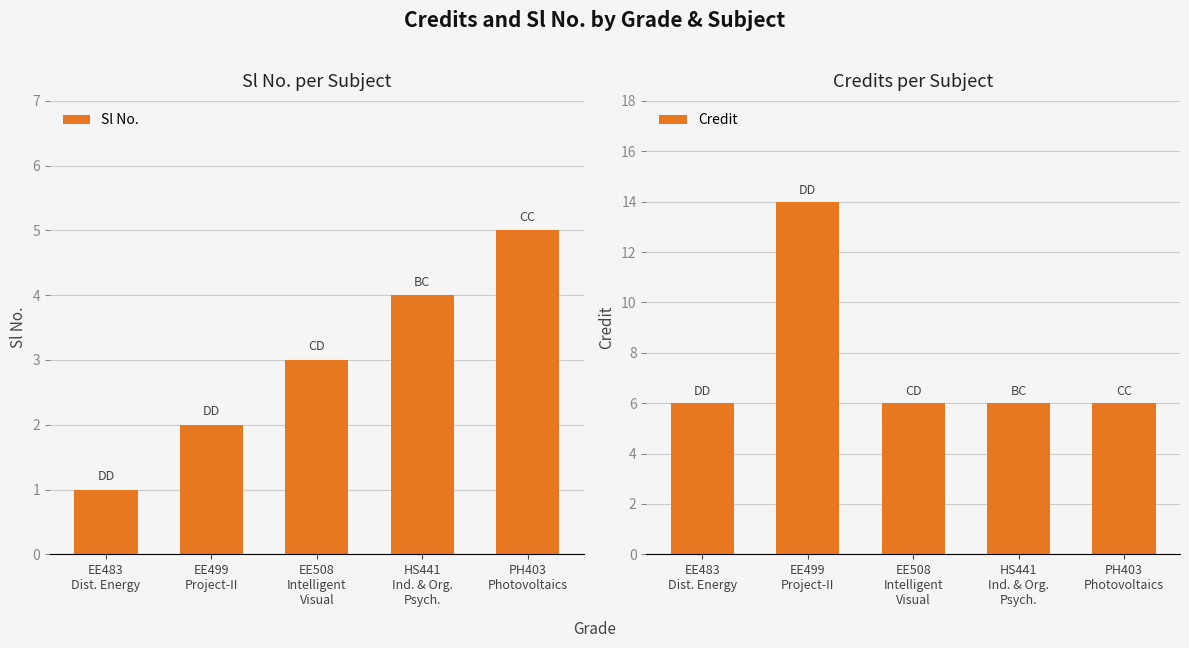

The Credit series shows 2 at EE483
Dist. Energy. True or false?

False